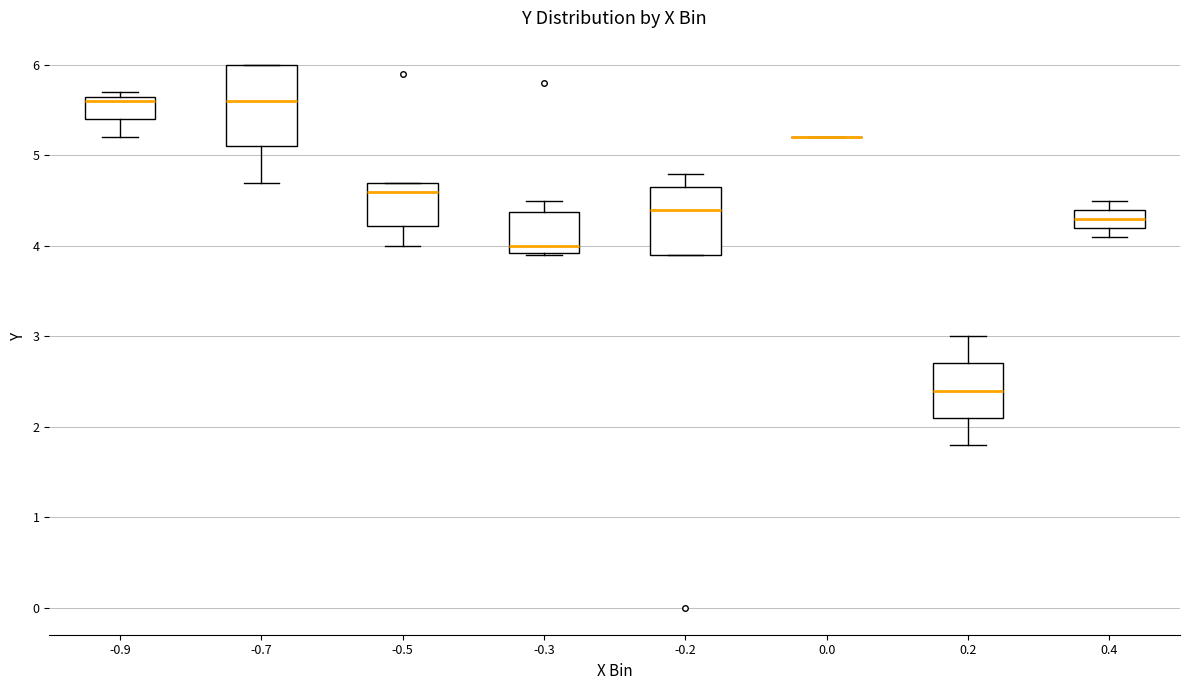

Reading left to right, transcribe this box plot: for each box, give where its median line is, the range the box spans, and where its two whiskers end, as read against the y-axis. The values are not printed on the chart, so give them approximately, as read against the axis.

-0.9: median 5.6, box 5.4 to 5.7, whiskers 5.2 to 5.7 (just above the box's upper edge)
-0.7: median 5.6, box 5.1 to 6.0, whiskers 4.7 to 6.0
-0.5: median 4.6, box 4.2 to 4.7, whiskers 4.0 to 4.7
-0.3: median 4.0, box 3.9 to 4.4, whiskers 3.9 to 4.5
-0.2: median 4.4, box 3.9 to 4.7, whiskers 3.9 to 4.8
0.0: box collapsed to a line at 5.2, whiskers 5.2 to 5.2
0.2: median 2.4, box 2.1 to 2.7, whiskers 1.8 to 3.0
0.4: median 4.3, box 4.2 to 4.4, whiskers 4.1 to 4.5